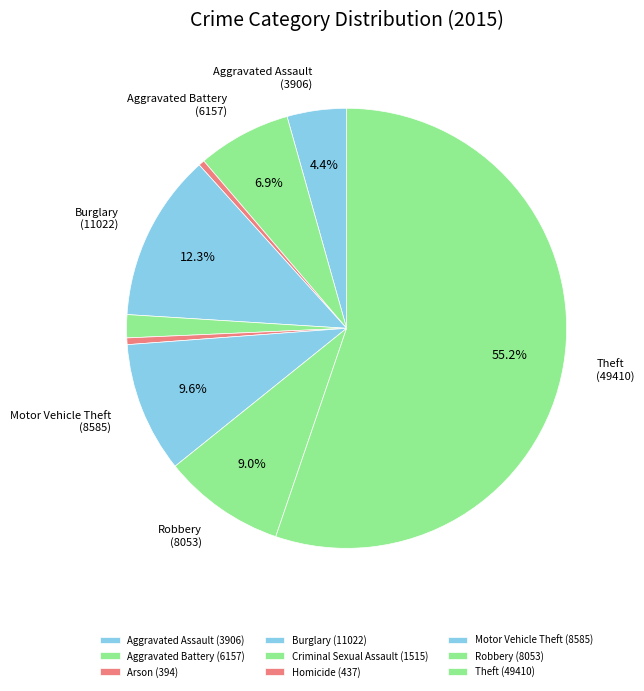

Does any single category account for the majority?

Yes